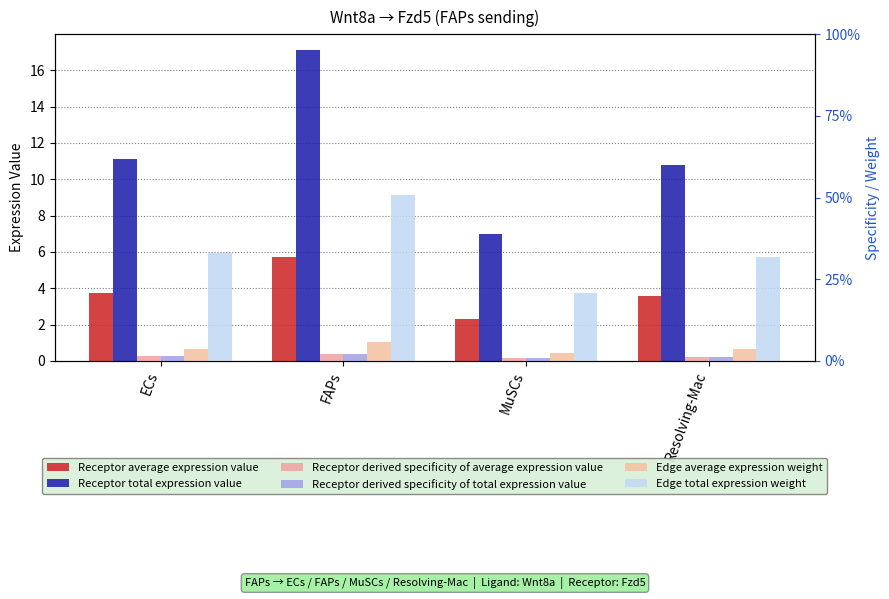

What is the sum of all Receptor derived specificity of total expression value values?

1.0